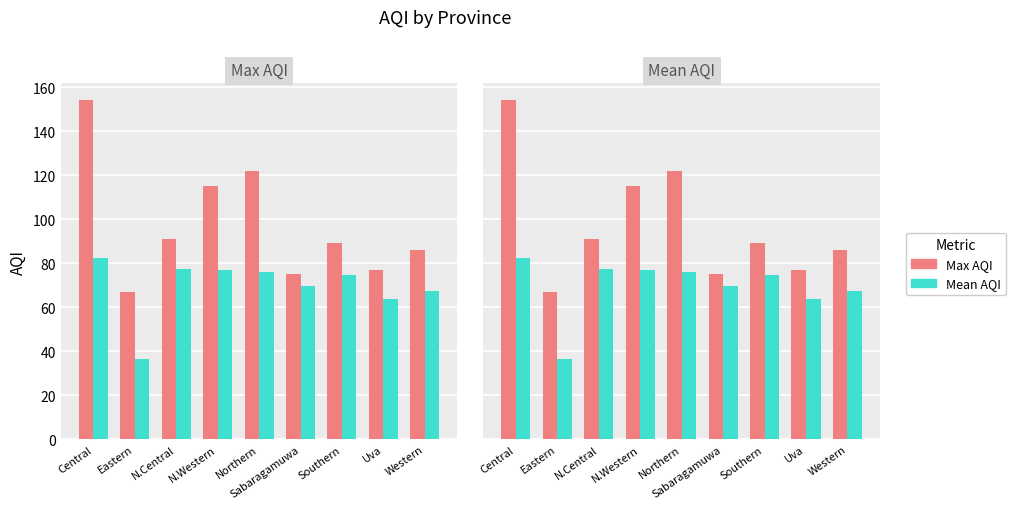

What are all the series names shown in the legend?

Max AQI, Mean AQI